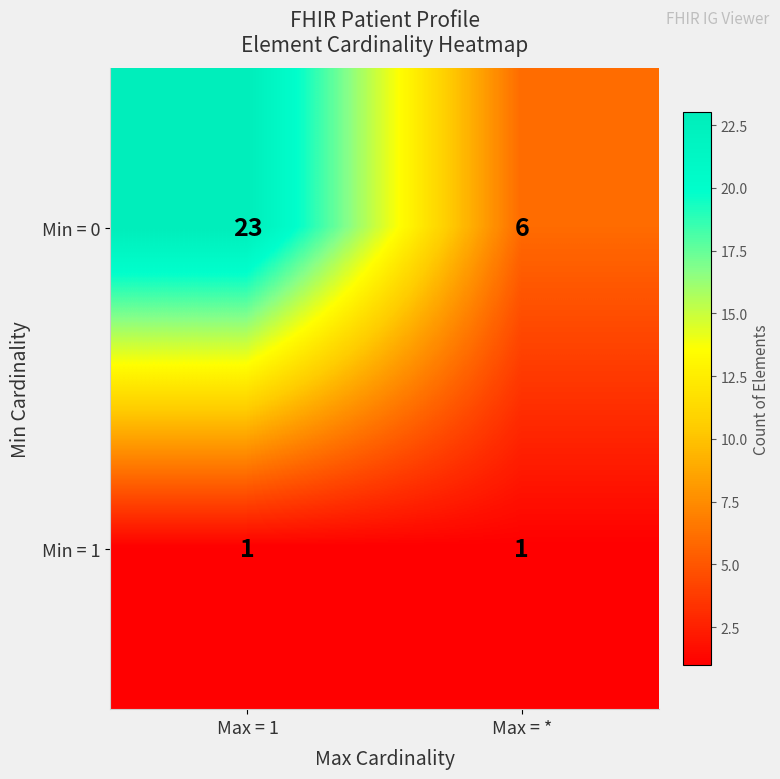

Which series has the widest spread of values?

Min = 0